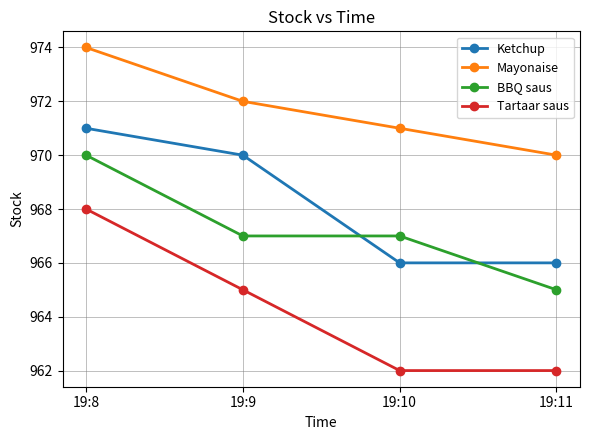

Does the chart display data point markers on the line(s)?

Yes